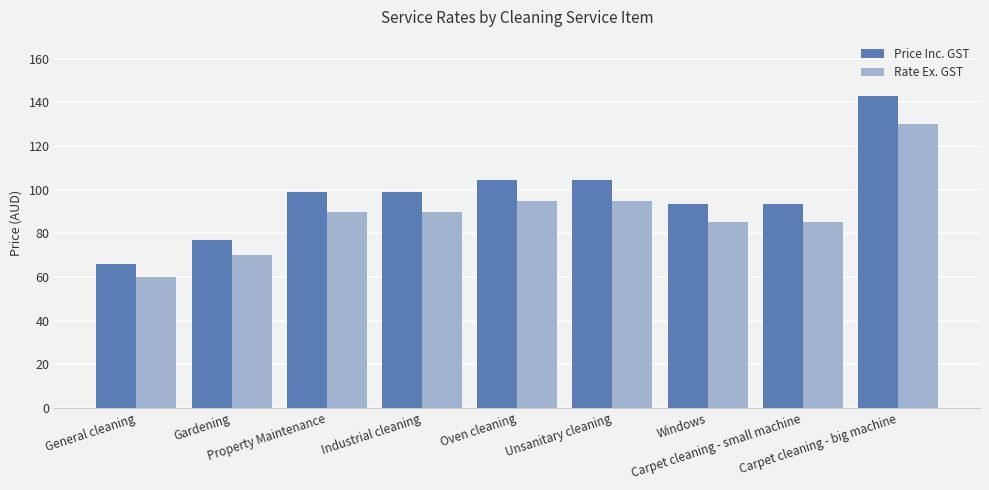

At which category does the chart reach its minimum across all series?

General cleaning